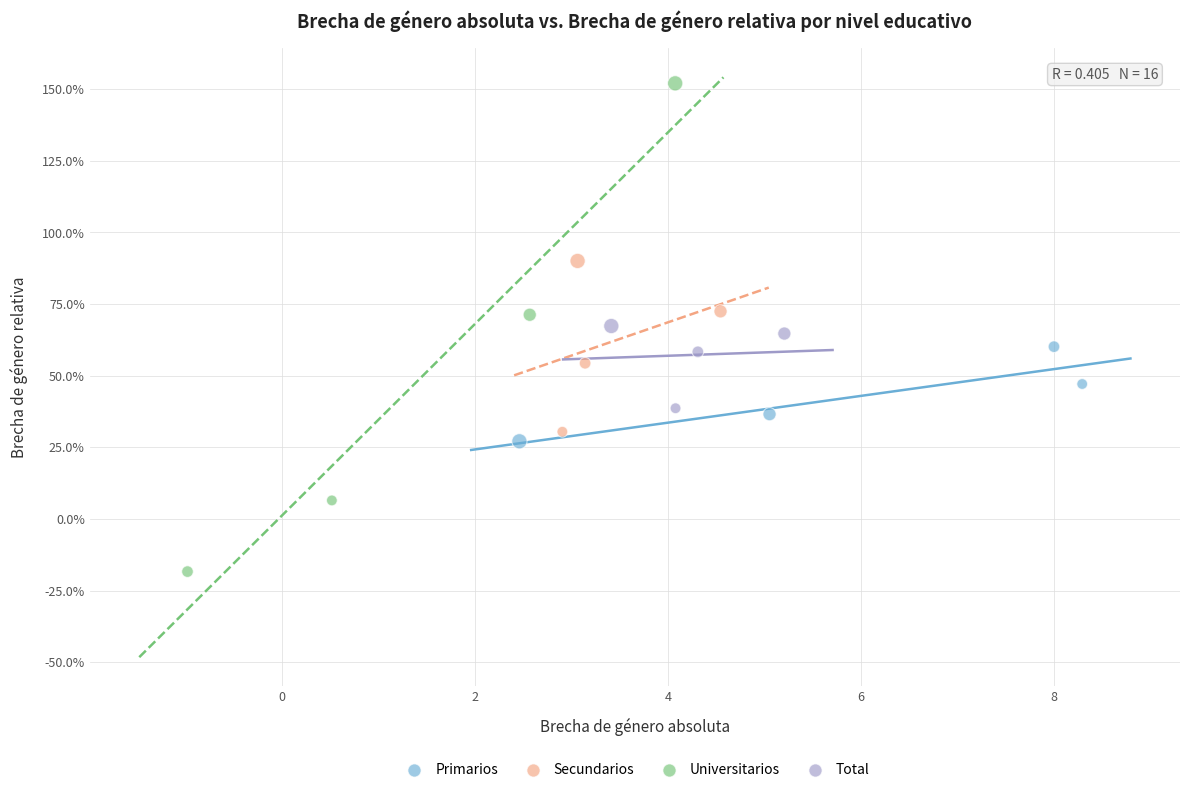

Which series reaches the maximum Y coordinate?

Universitarios